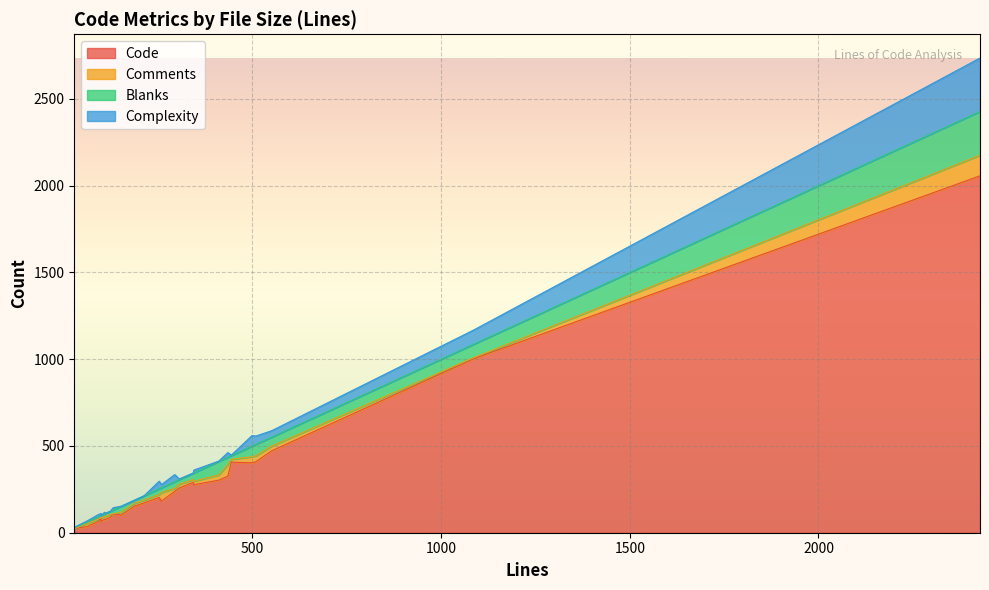

At which category does the chart reach its peak across all series?

2428